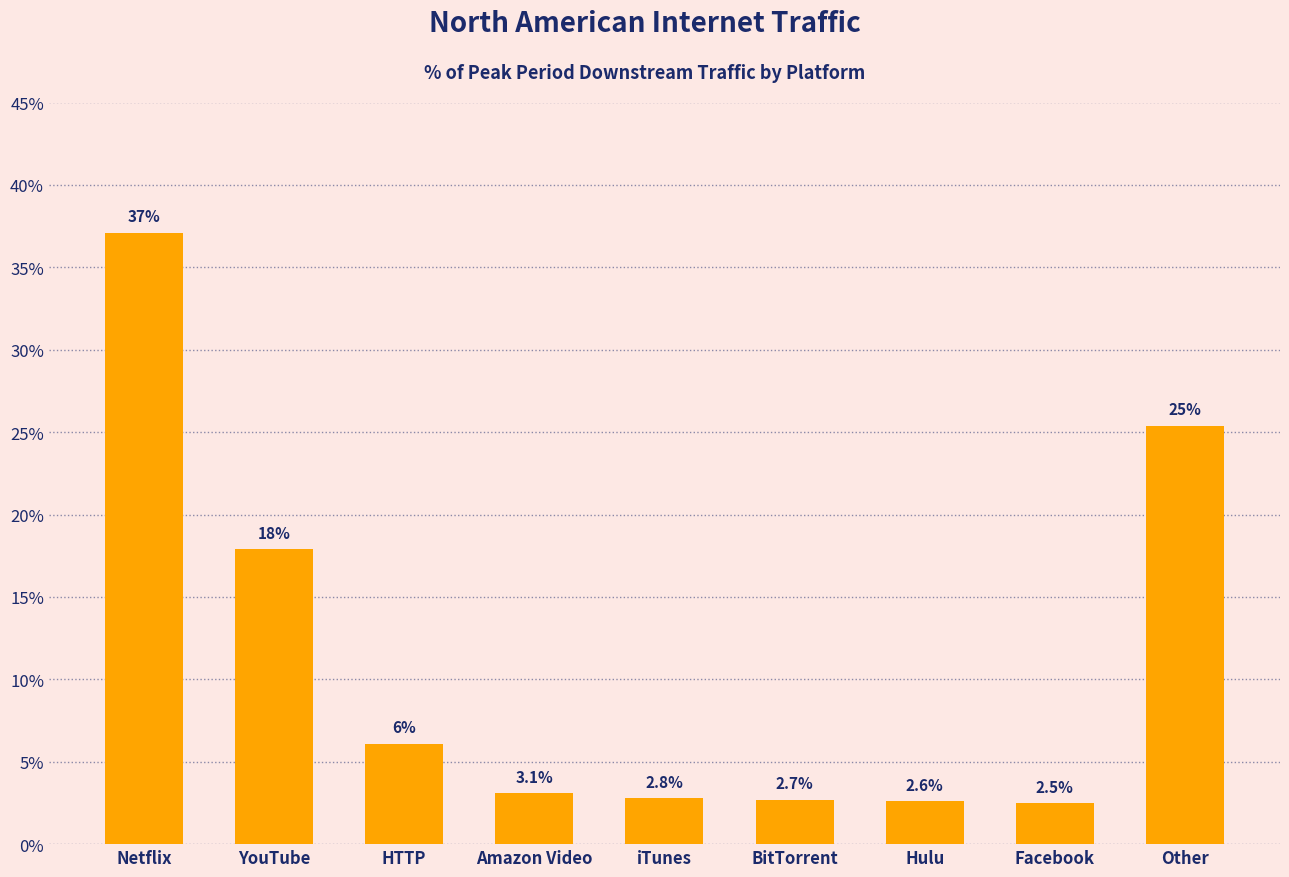

What position from the left is HTTP?

3